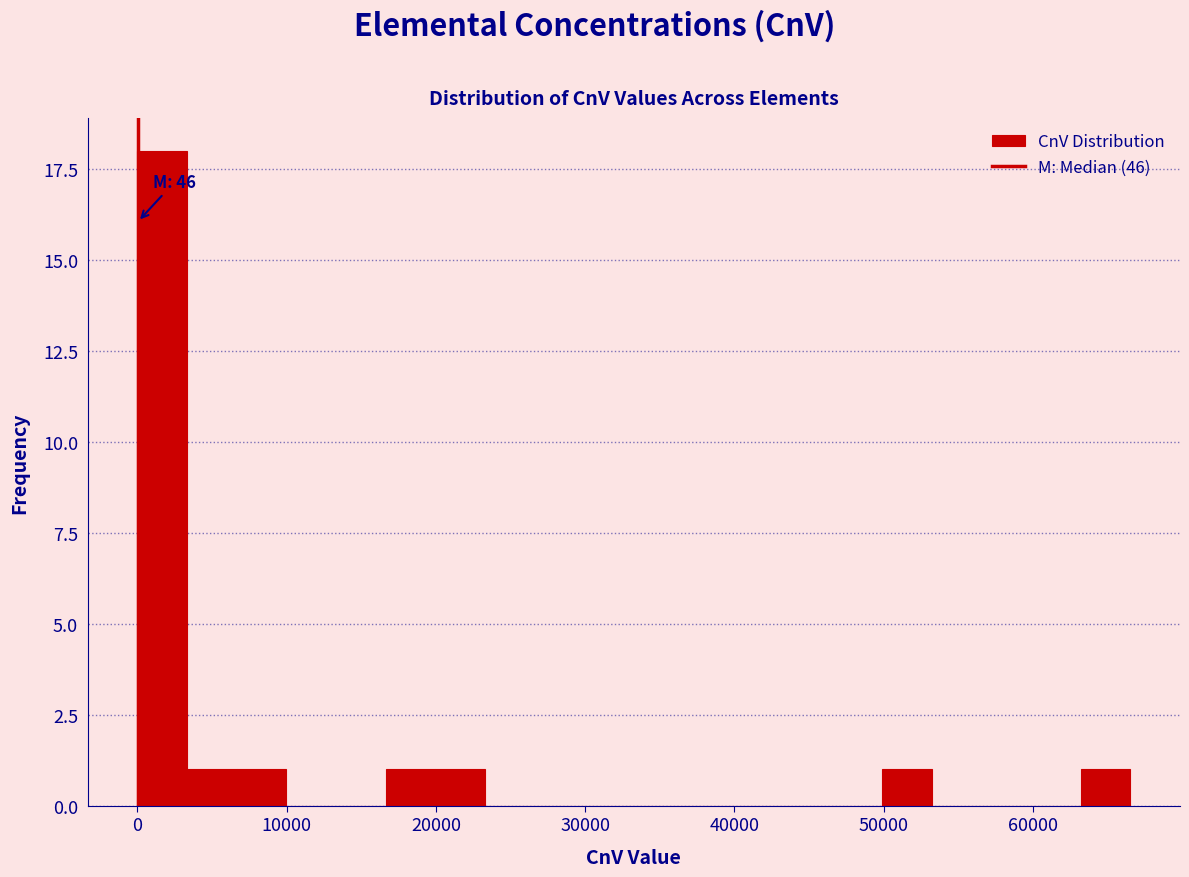

Read against the x-axis, roughly where is the centre of the tallest bar?

2000